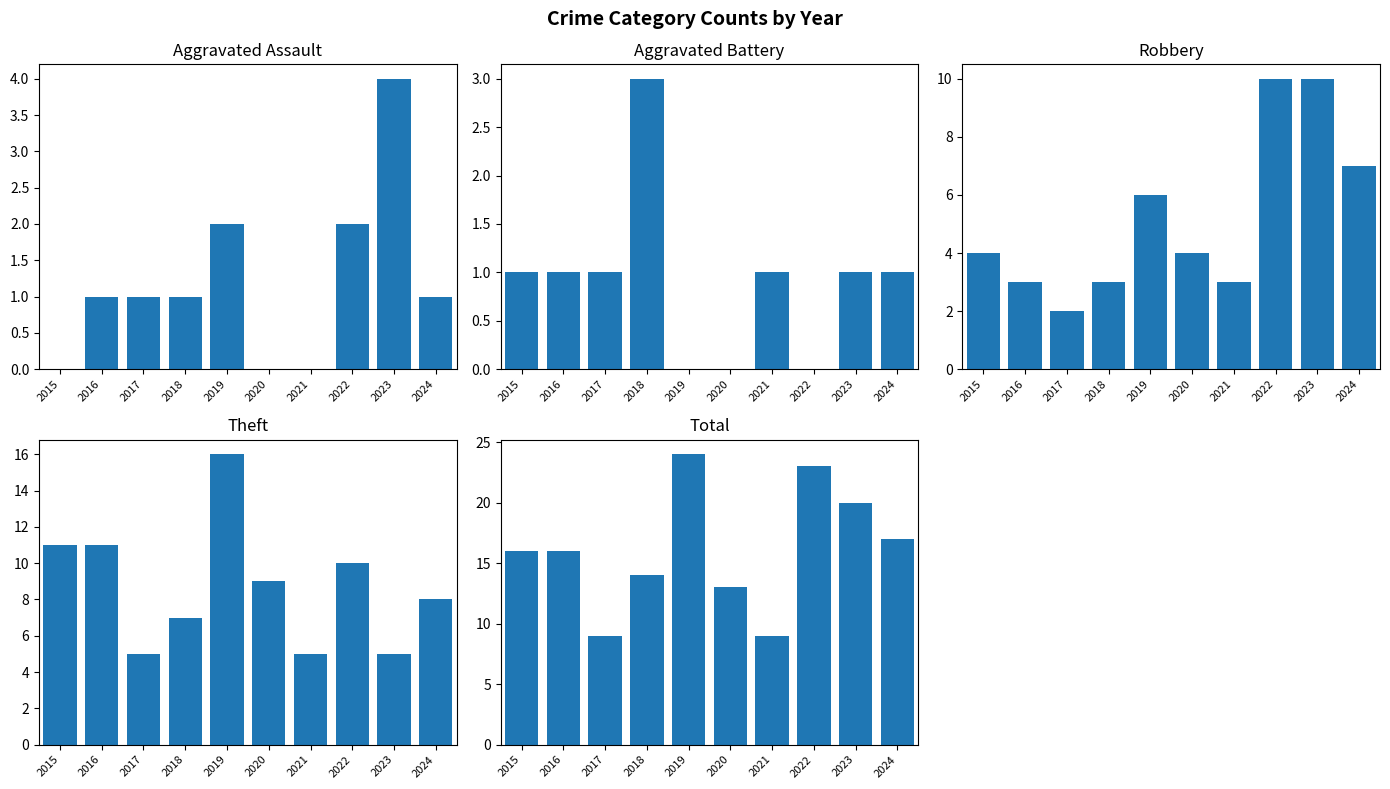

Which label corresponds to the smallest value in the chart?

2015